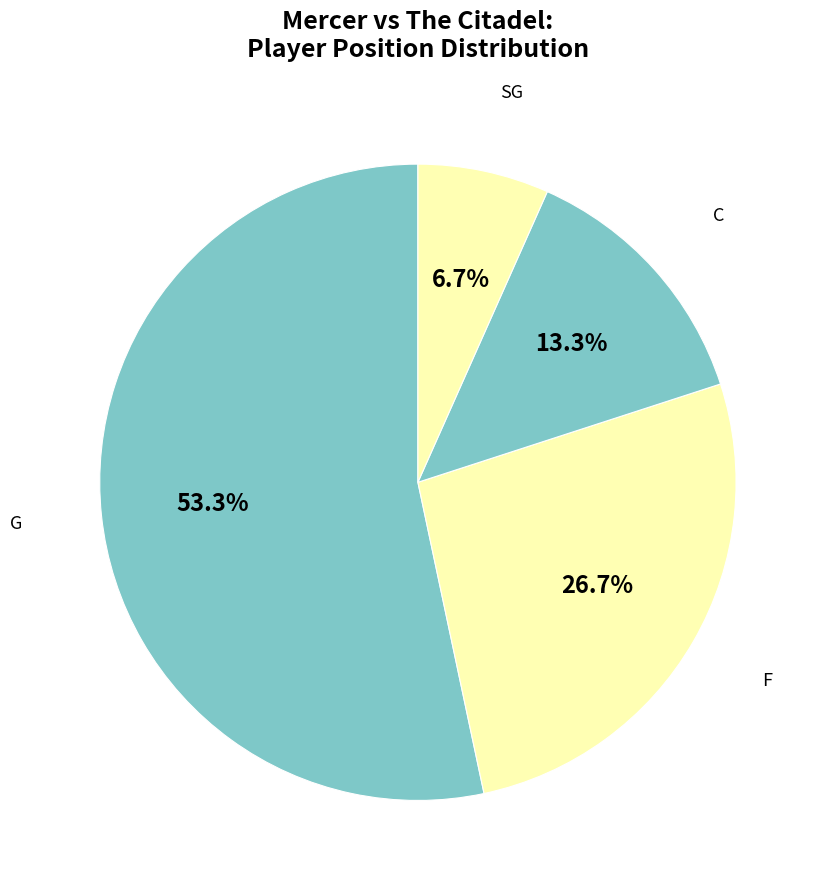

Which category has the biggest portion of the pie?

G